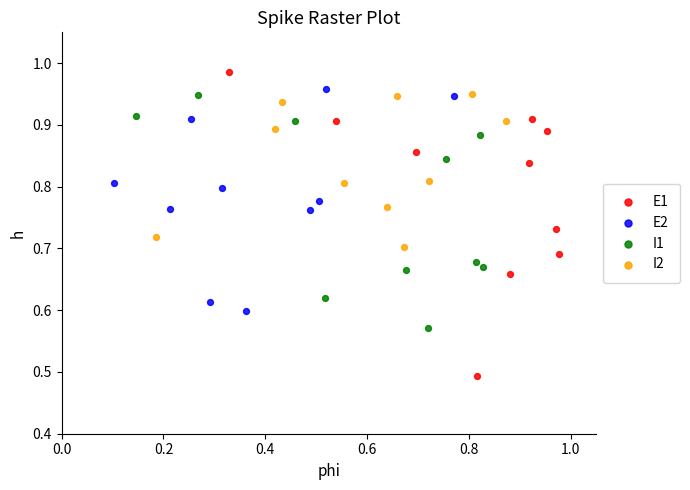

Which series has the largest Y range (max minus min)?

E1